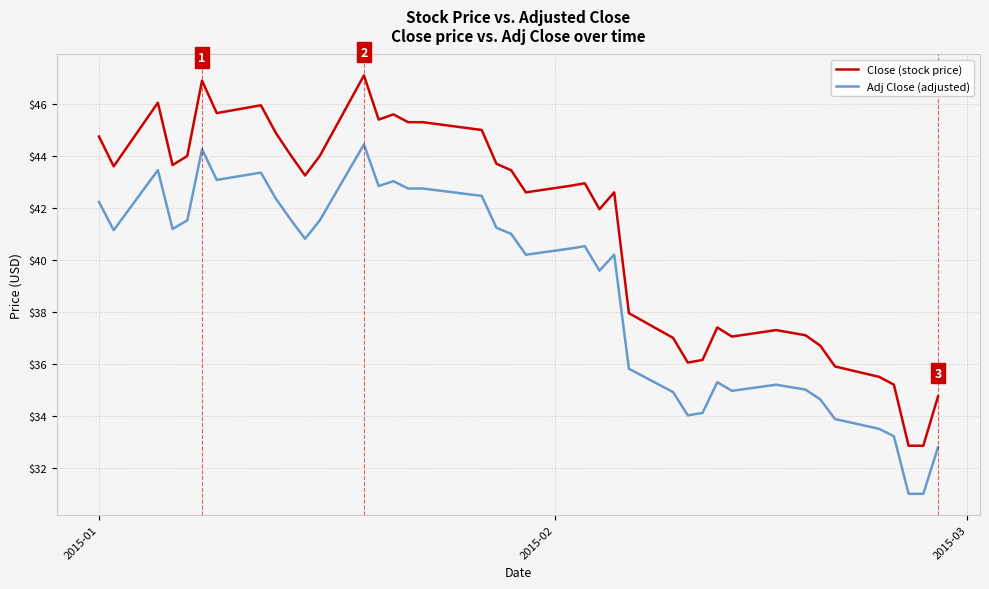

What is the maximum value for Close (stock price)?

47.1